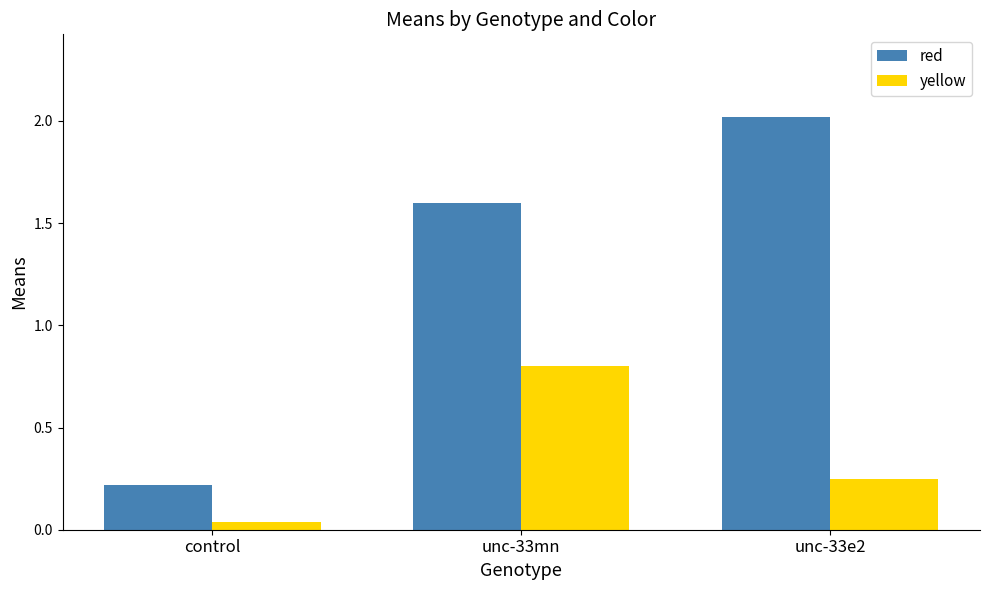

What is the greatest value displayed?

2.0